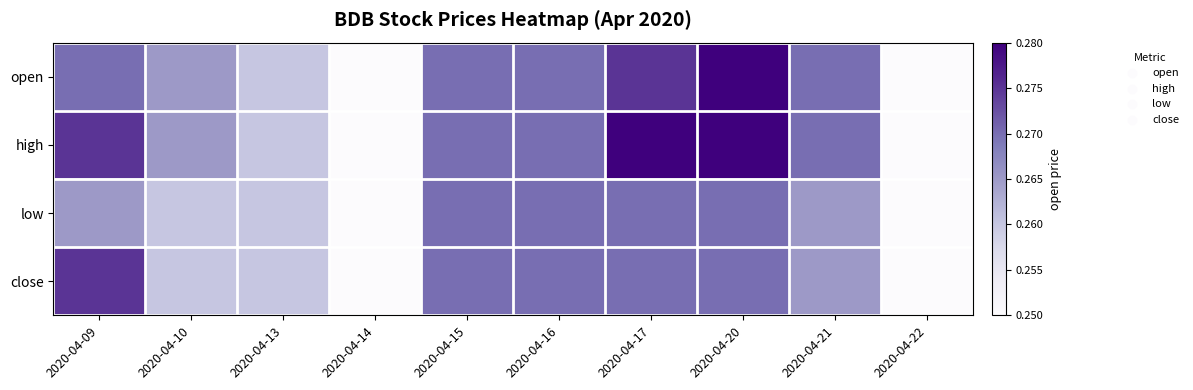

Which series has the largest total across all categories?

high